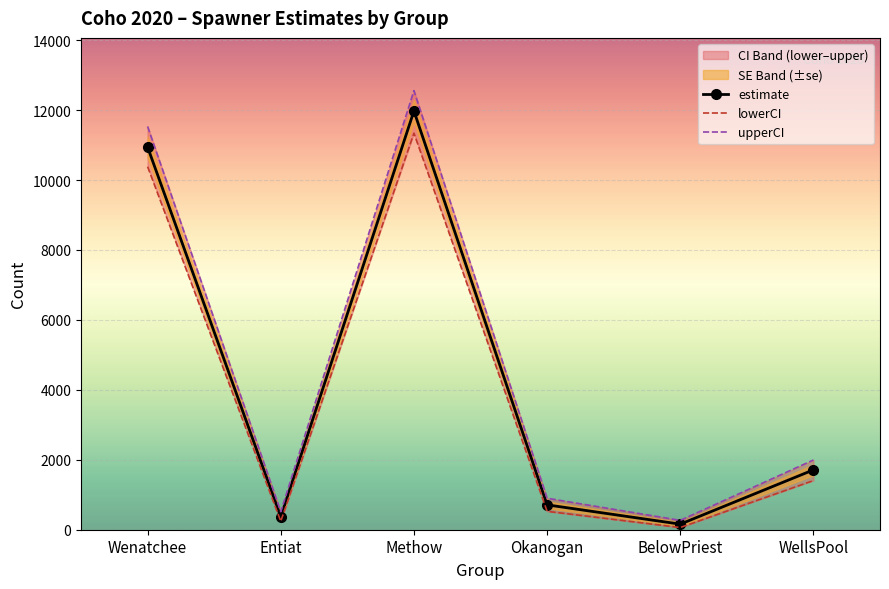

What is the difference between the upperCI values at WellsPool and Methow?

10562.9